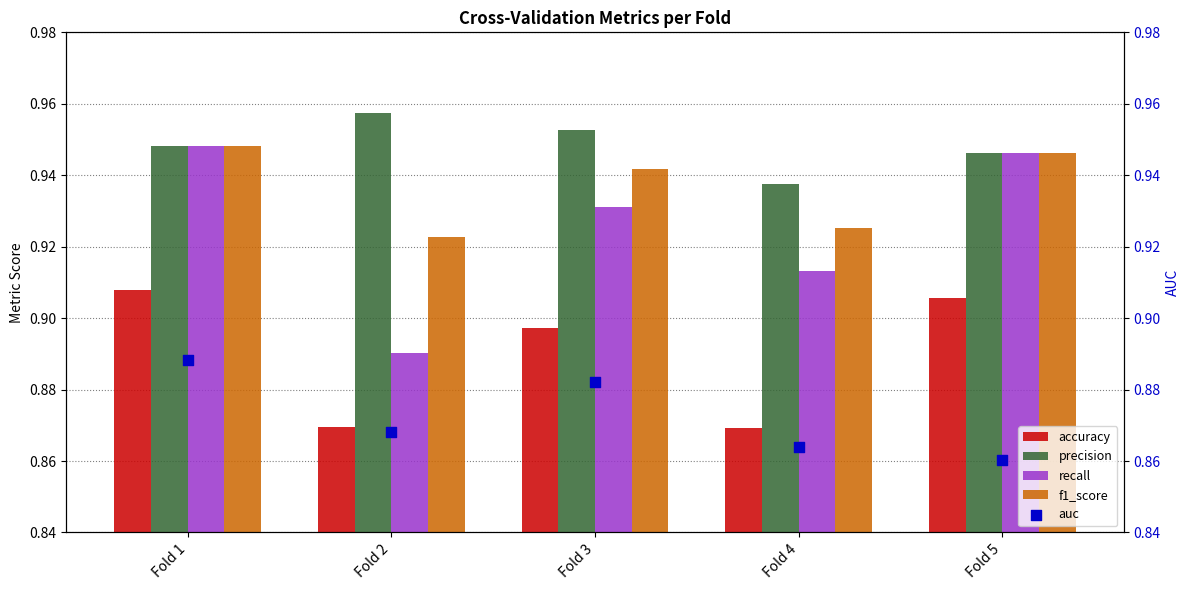

At how many categories does at least one series exceed 0?

5